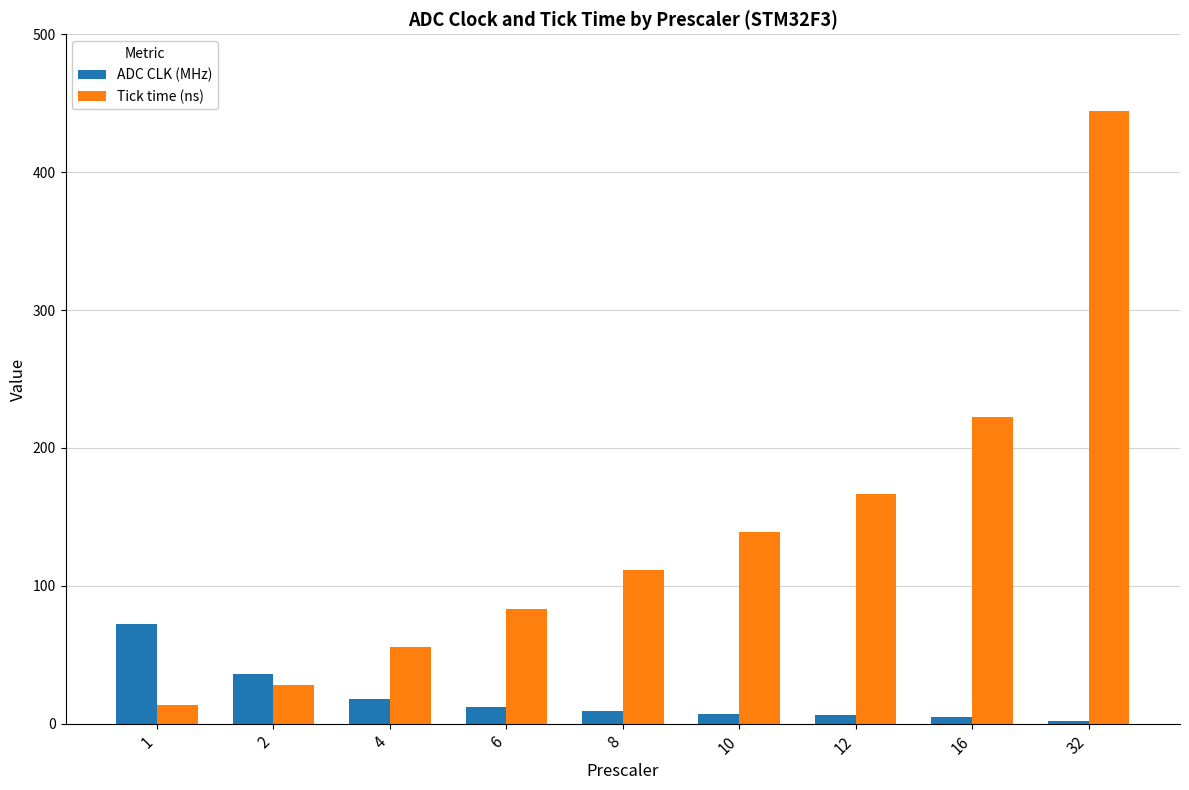

What are all the series names shown in the legend?

ADC CLK (MHz), Tick time (ns)